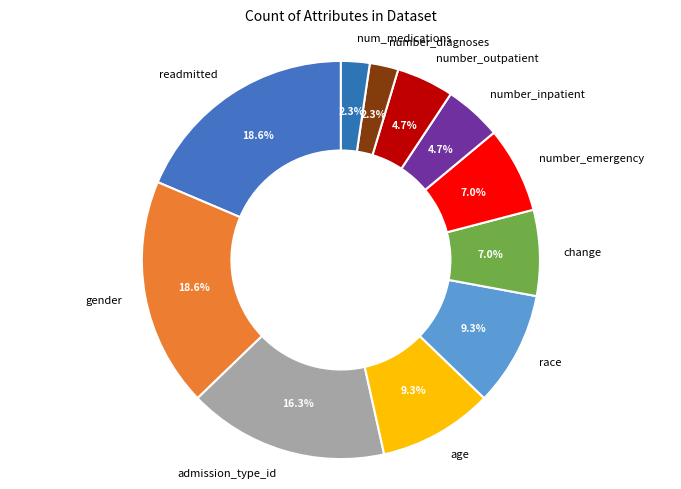

To the nearest percent, what percentage of the pie is gender?

19%